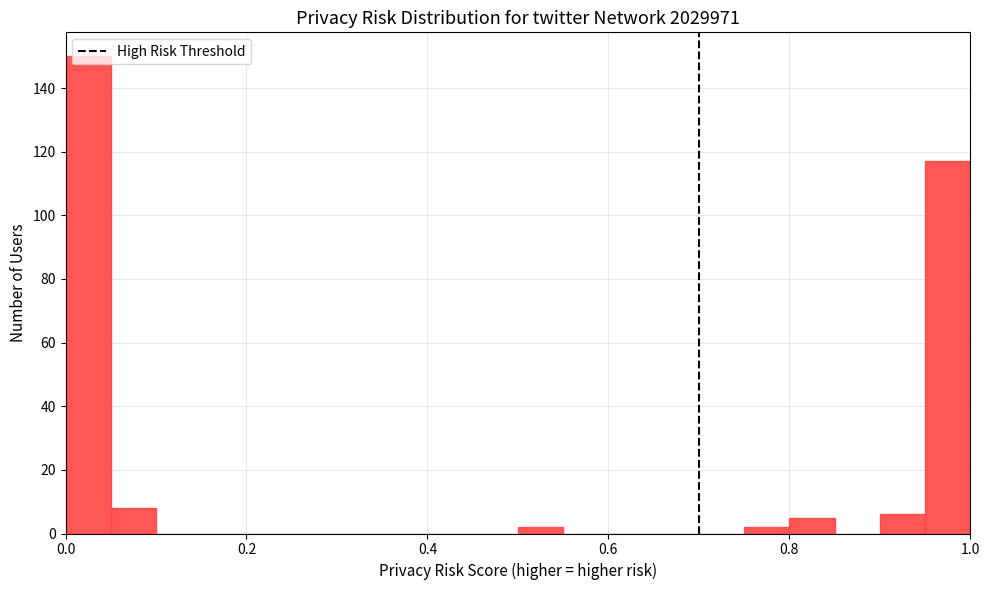

Around what value on the x-axis is the tallest bar? Give the approximate position of its centre, as read against the axis.

0.02